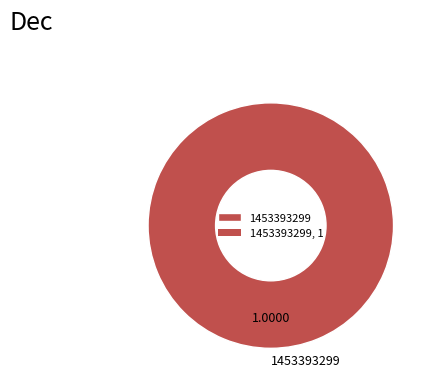

Which slice represents more than half of the pie?

1453393299